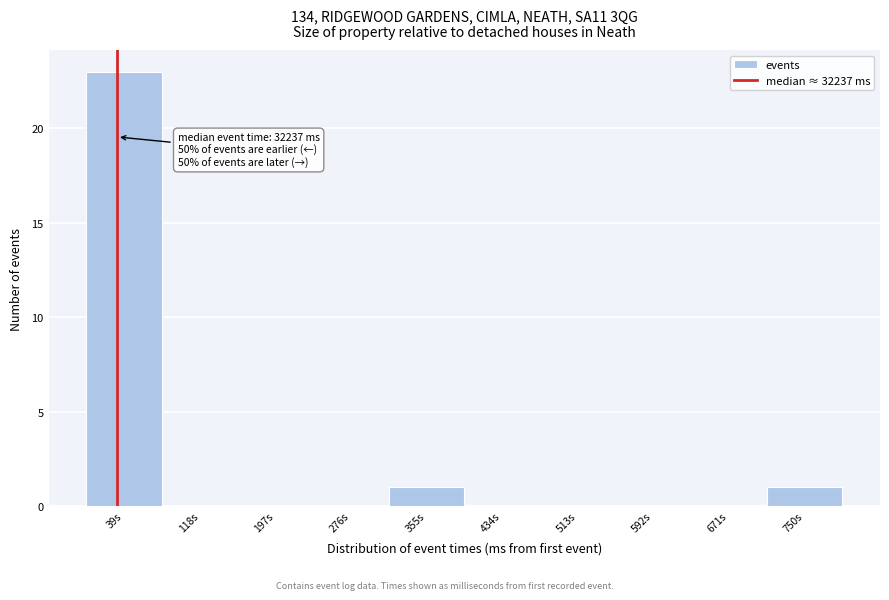

Reading right to left, what are all the values shown in this chart?

750s=1	671s=0	592s=0	513s=0	434s=0	355s=1	276s=0	197s=0	118s=0	39s=23